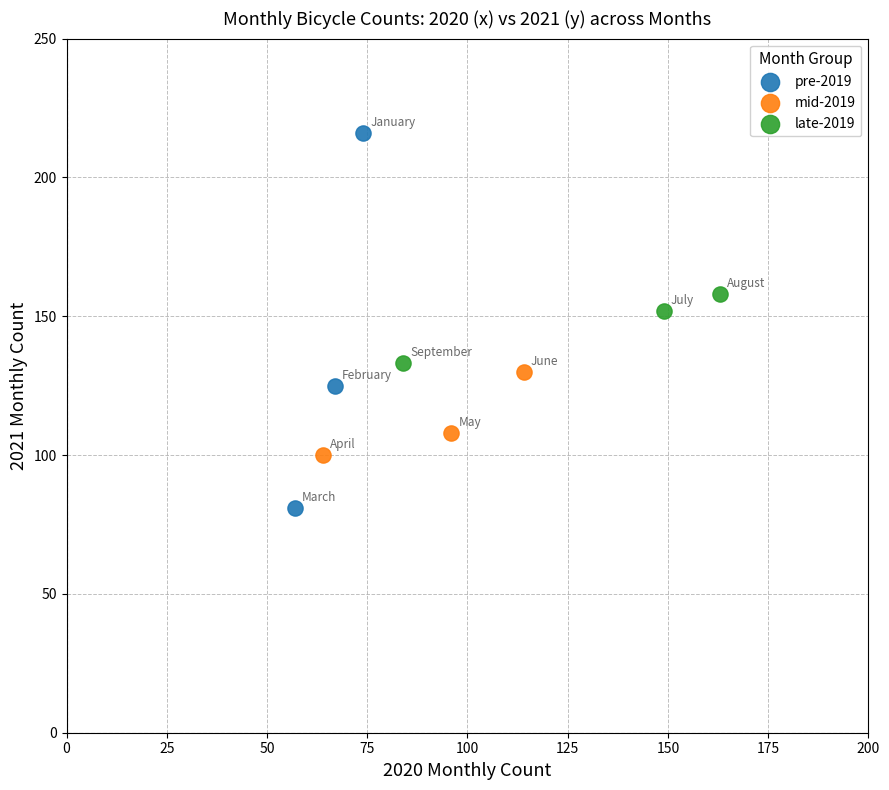

Which series reaches the maximum Y coordinate?

pre-2019